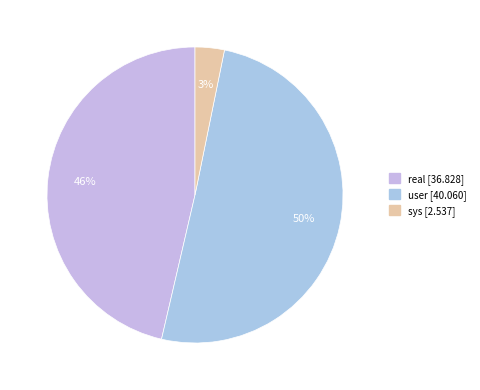

What percentage is the real slice, to the nearest percent?

46%